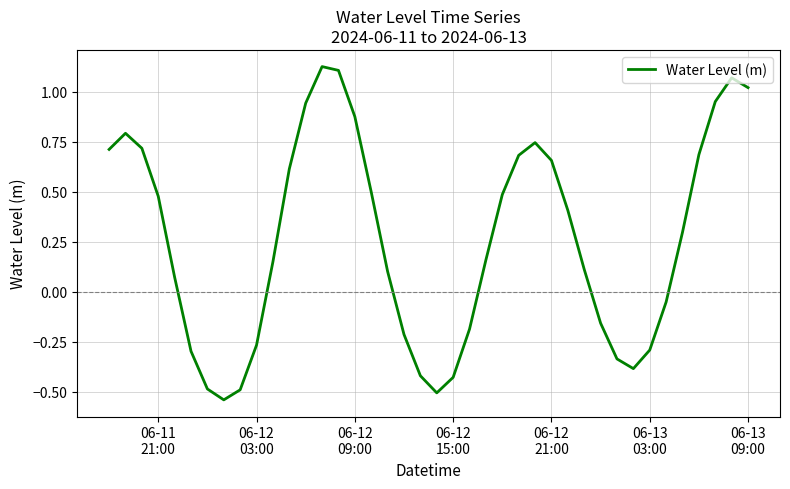

What is the difference between the maximum and minimum values?

1.7